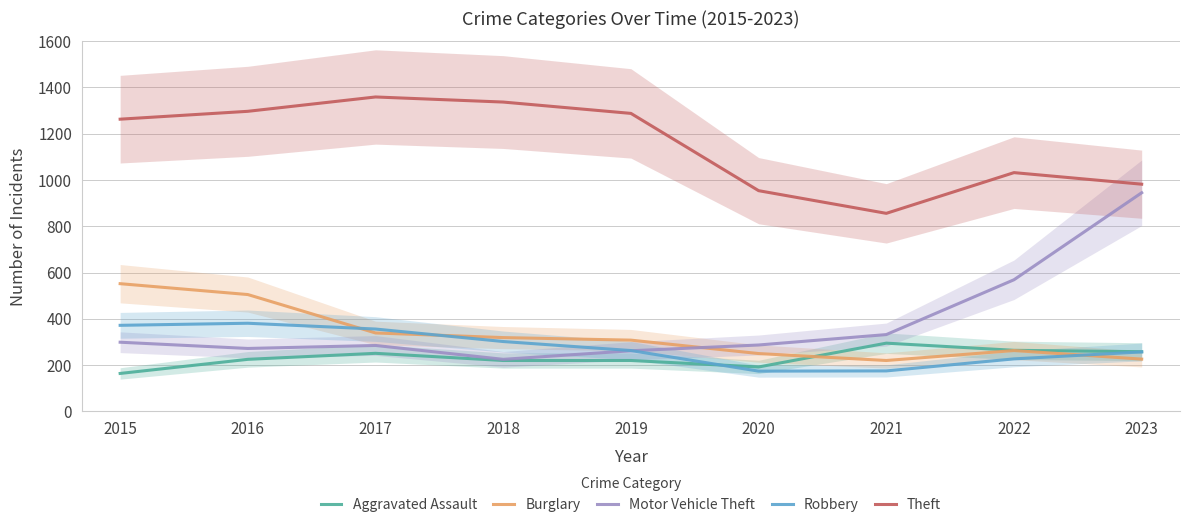

How many interior local valleys does the Theft series have?

1